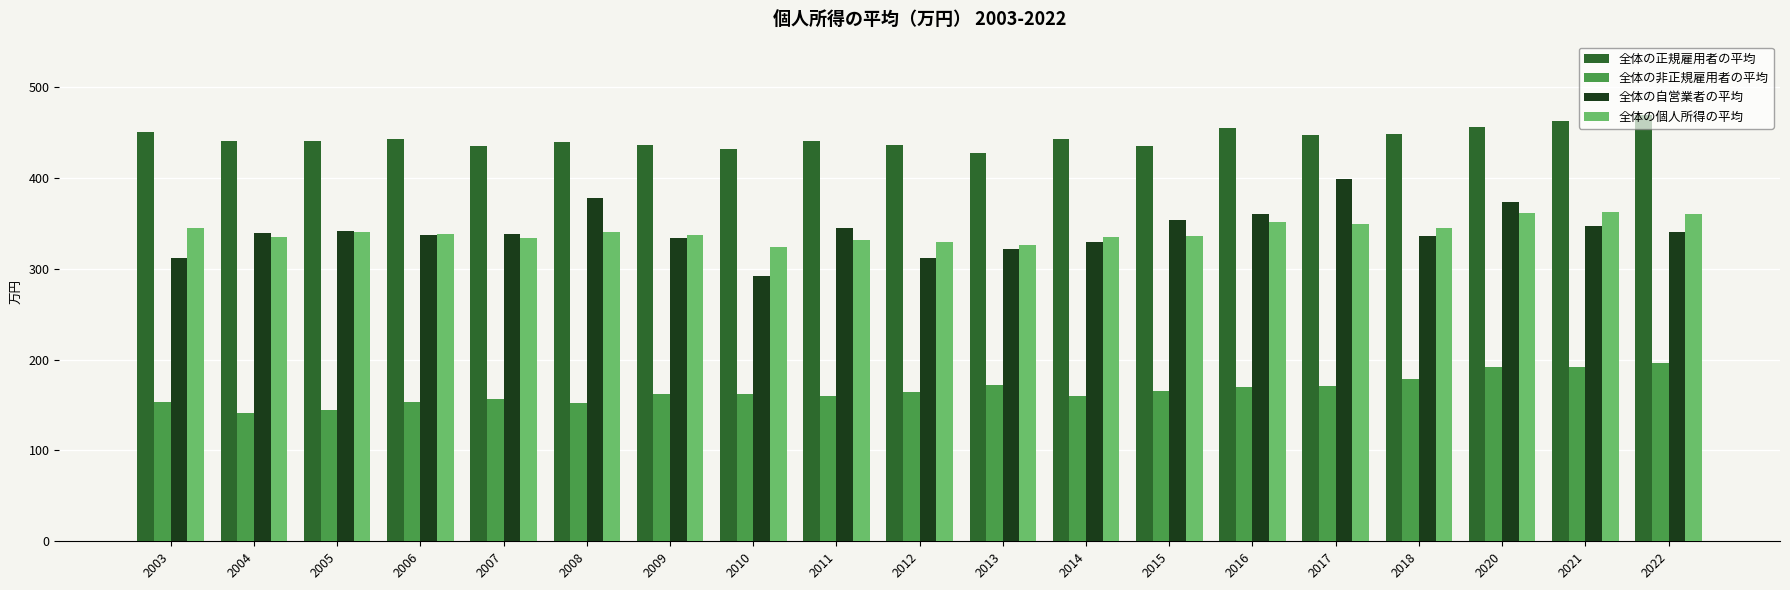

What is the highest value of the 全体の個人所得の平均 series?

362.0